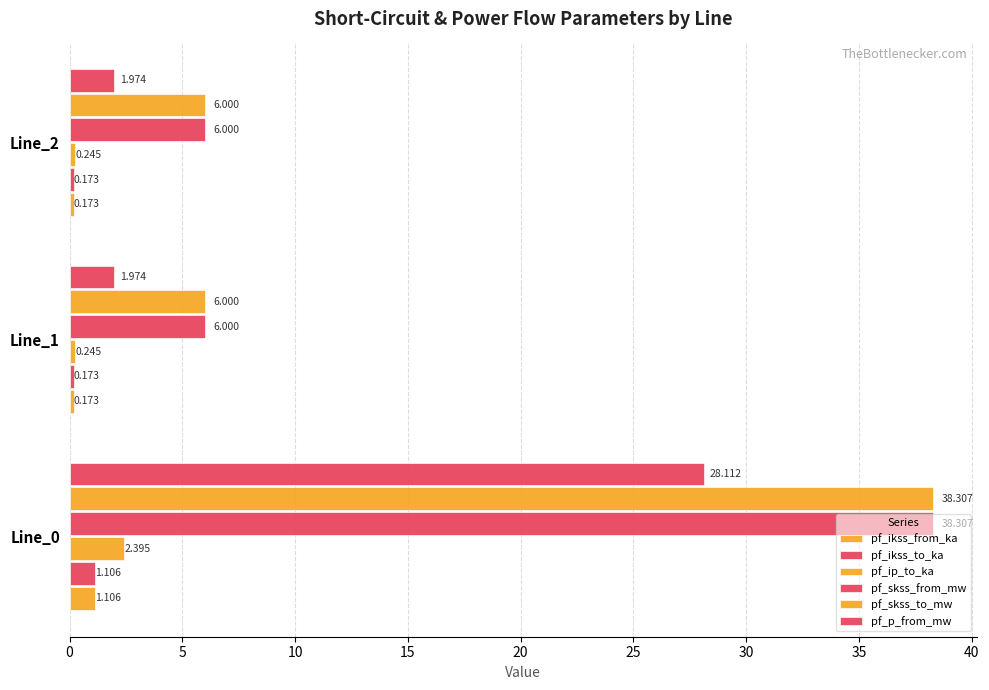

What is the sum of all pf_skss_from_mw values?

50.3